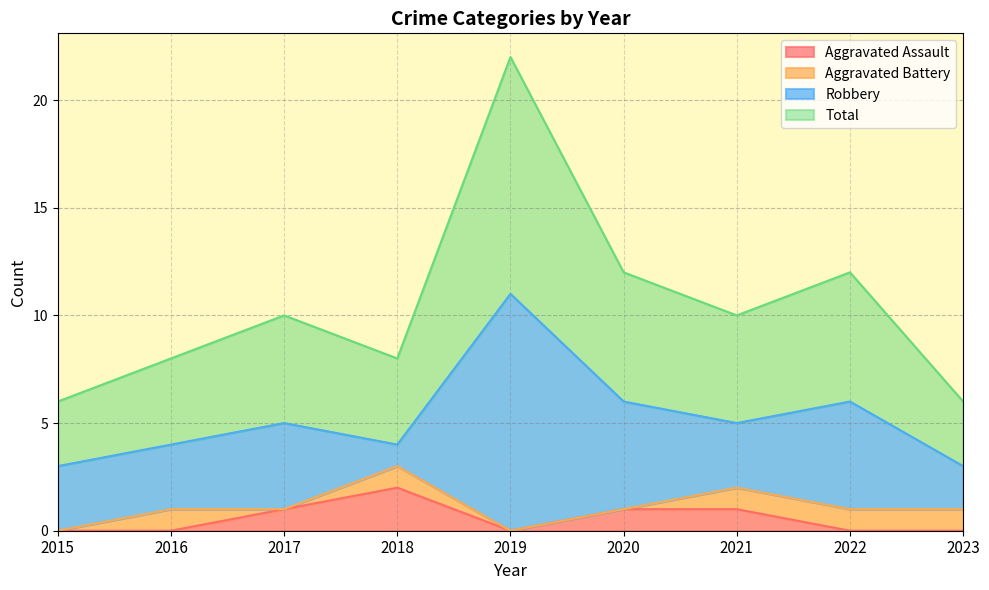

True or false: Total and Aggravated Assault intersect in this chart.

False